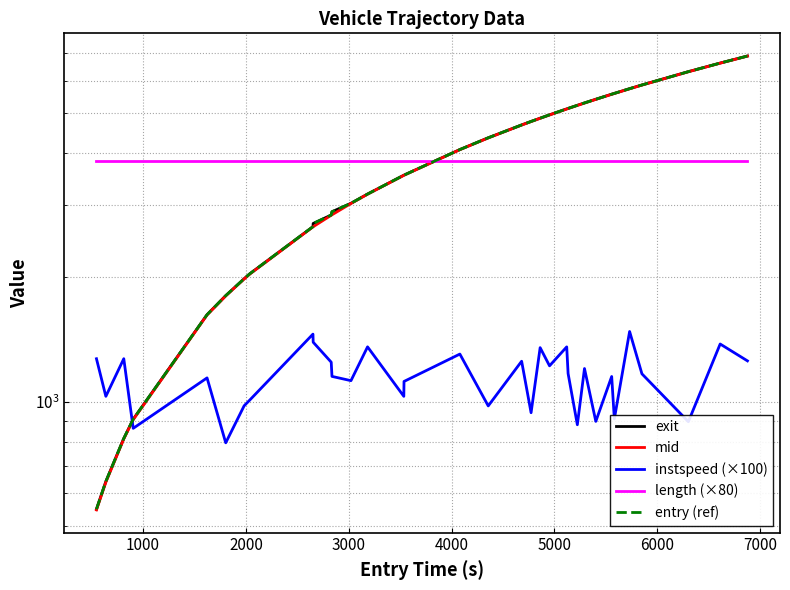

Is the value of exit at 33 greater than the value of length (×80) at 21?

Yes